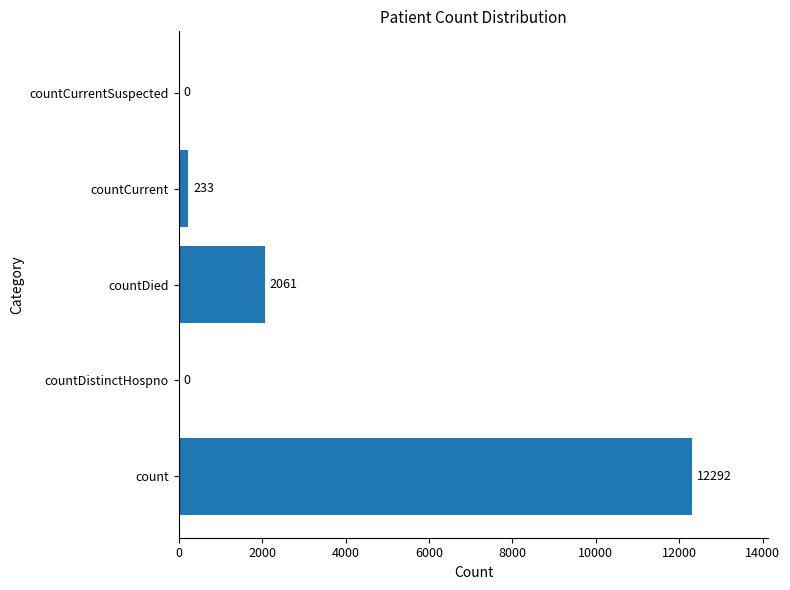

The chart shows a value of 0 at countCurrentSuspected. True or false?

True